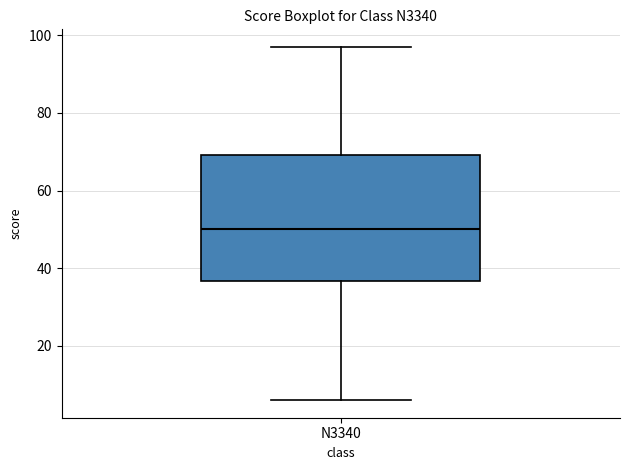

Read this box plot against the y-axis: the position of the median line, the range covered by the box, and the ends of both whiskers. The values are not printed on the chart, so give them approximately, as read against the axis.

median 50, box 36 to 70, whiskers 6 to 98